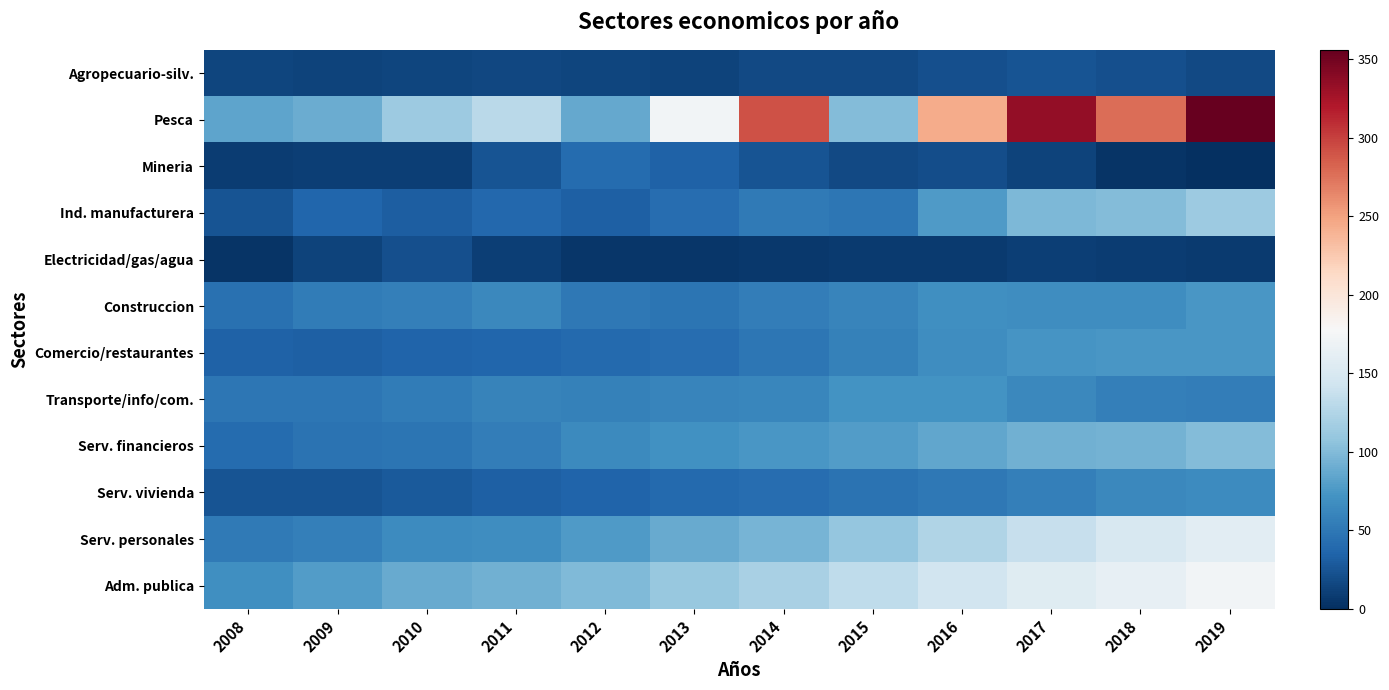

What is the difference between the highest and lowest values at 2012?

95